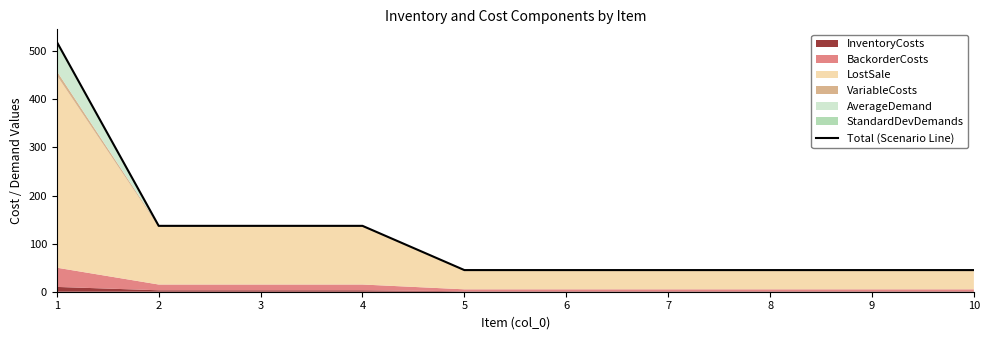

How many lines are shown in the chart?

1